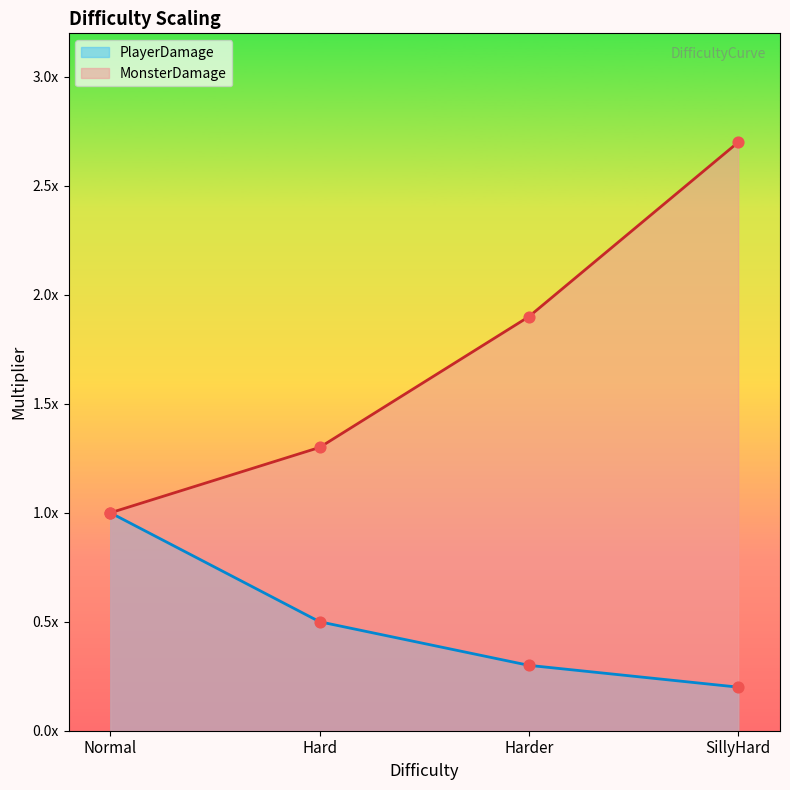

Is the value of MonsterDamage at Normal greater than the value of PlayerDamage at SillyHard?

Yes